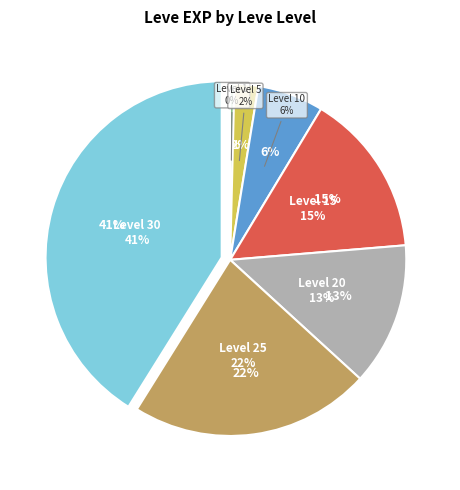

What percentage is NOT represented by 10?

93.9%